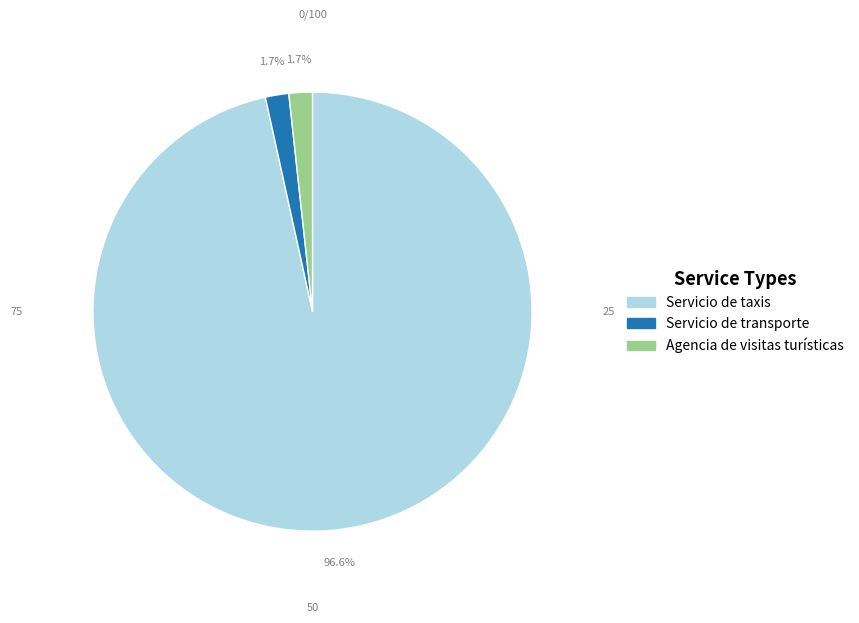

Is there any slice that represents more than half of the pie?

Yes